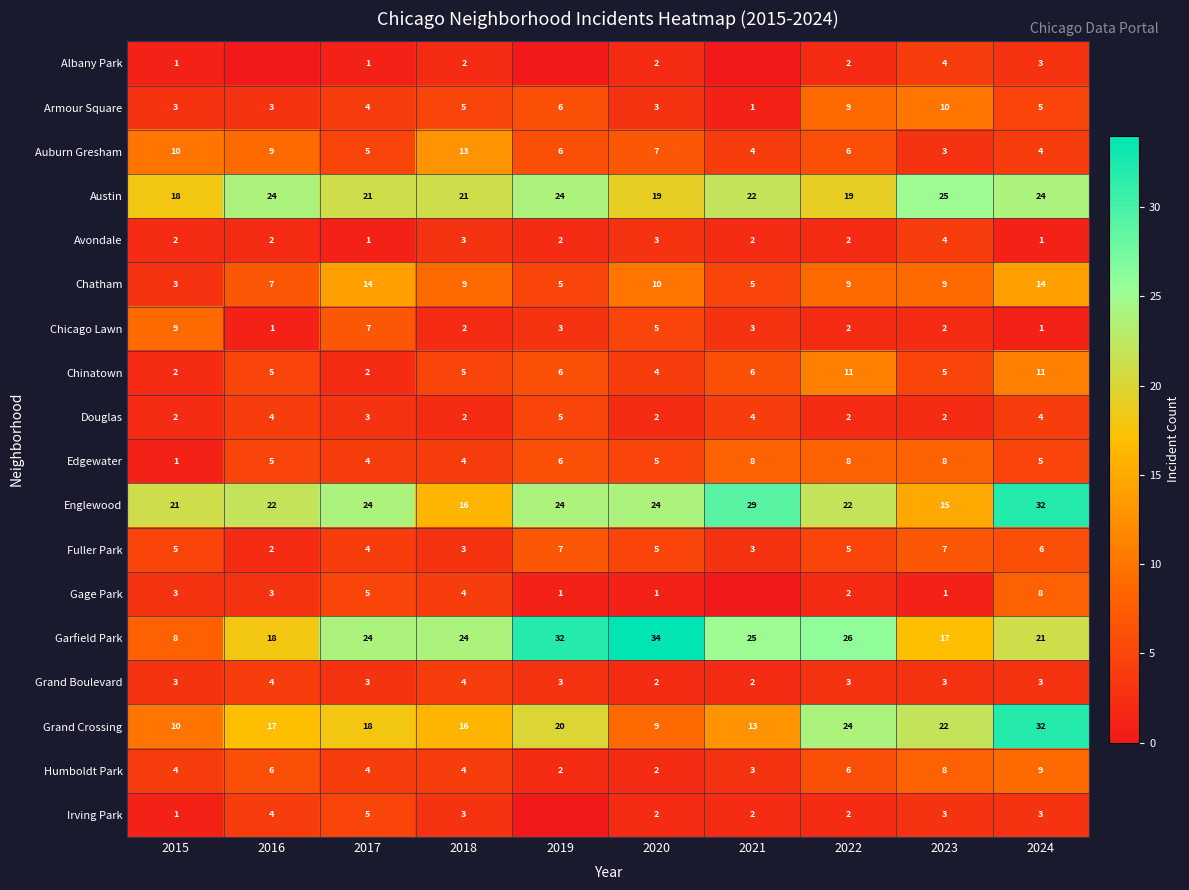

At how many categories does at least one series exceed 17?

10